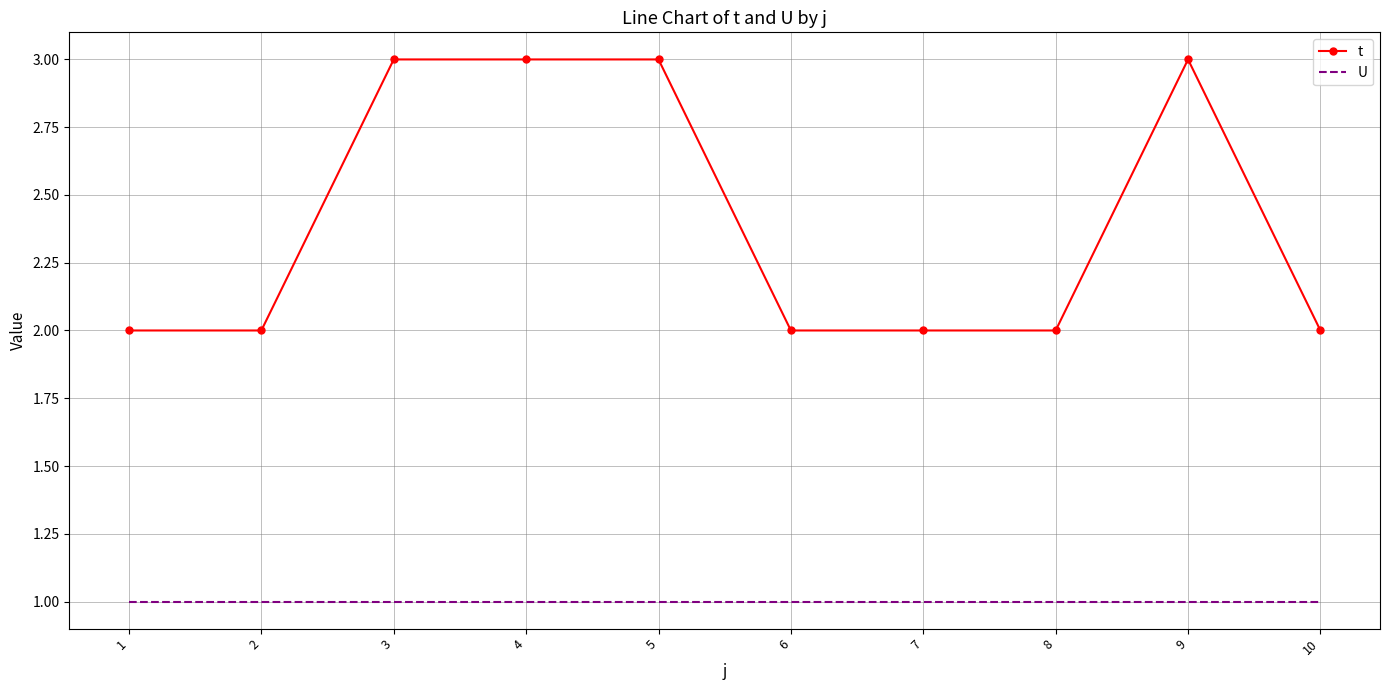

True or false: t has more than 0 points higher than both neighbors.

True